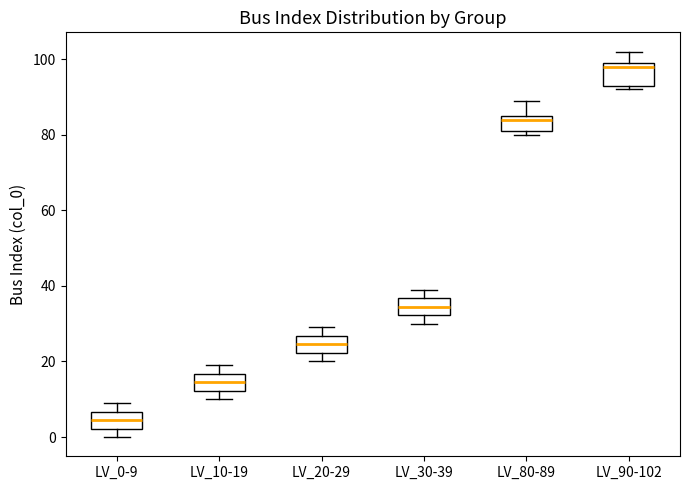

Reading left to right, transcribe this box plot: for each box, give where its median line is, the range the box spans, and where its two whiskers end, as read against the y-axis. The values are not printed on the chart, so give them approximately, as read against the axis.

LV_0-9: median 4, box 2 to 6, whiskers 0 to 10
LV_10-19: median 14, box 12 to 16, whiskers 10 to 20
LV_20-29: median 24, box 22 to 26, whiskers 20 to 30
LV_30-39: median 34, box 32 to 36, whiskers 30 to 40
LV_80-89: median 84, box 82 to 86, whiskers 80 to 90
LV_90-102: median 98, box 94 to 100, whiskers 92 to 102